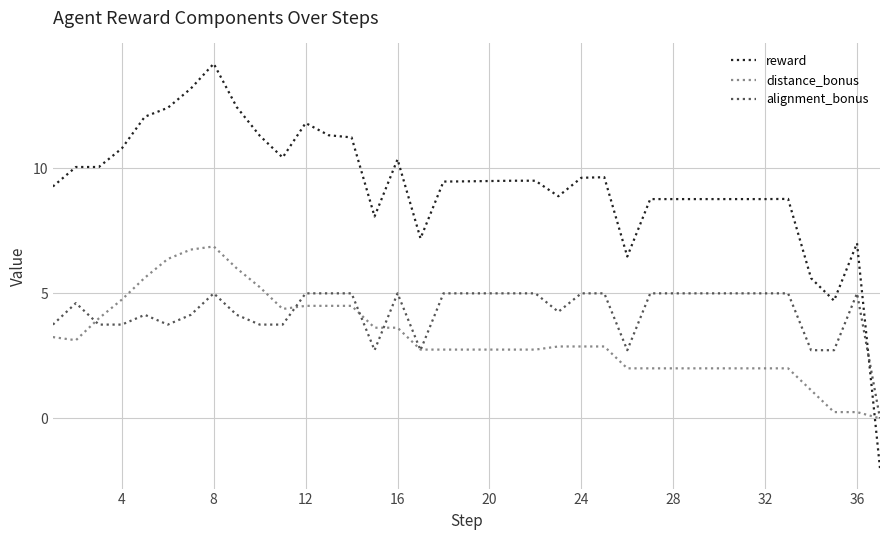

Does the chart display data point markers on the line(s)?

No